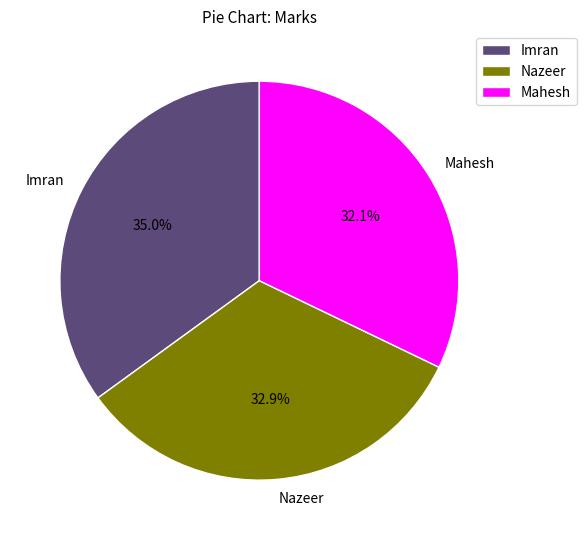

True or false: Mahesh accounts for 32% of the total.

True